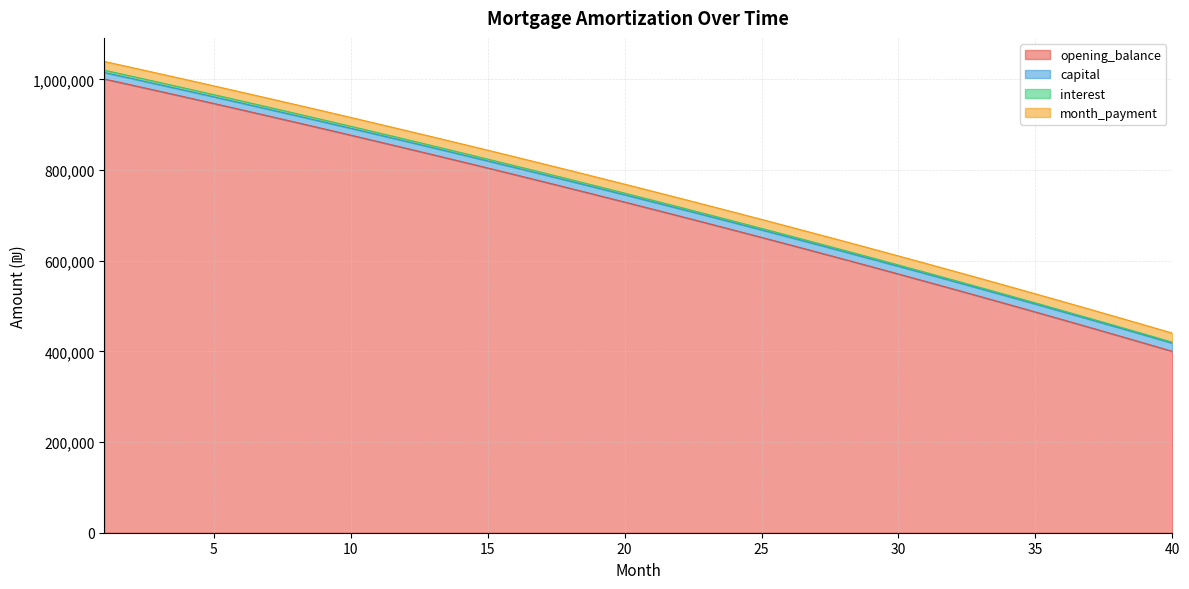

True or false: opening_balance and capital cross at least once.

False